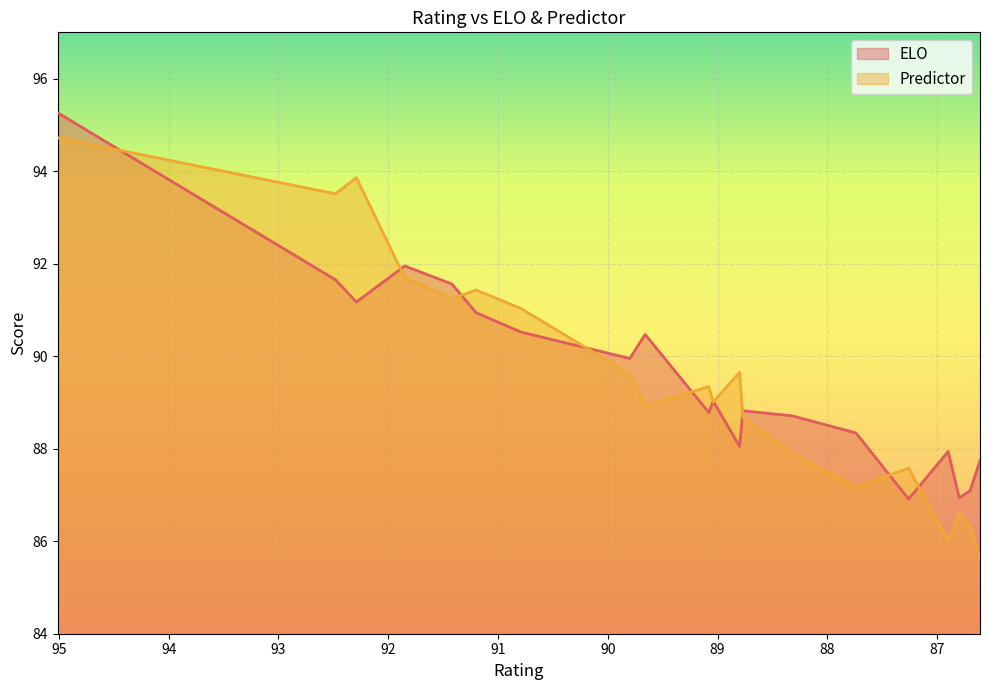

How many distinct data groups are displayed?

2